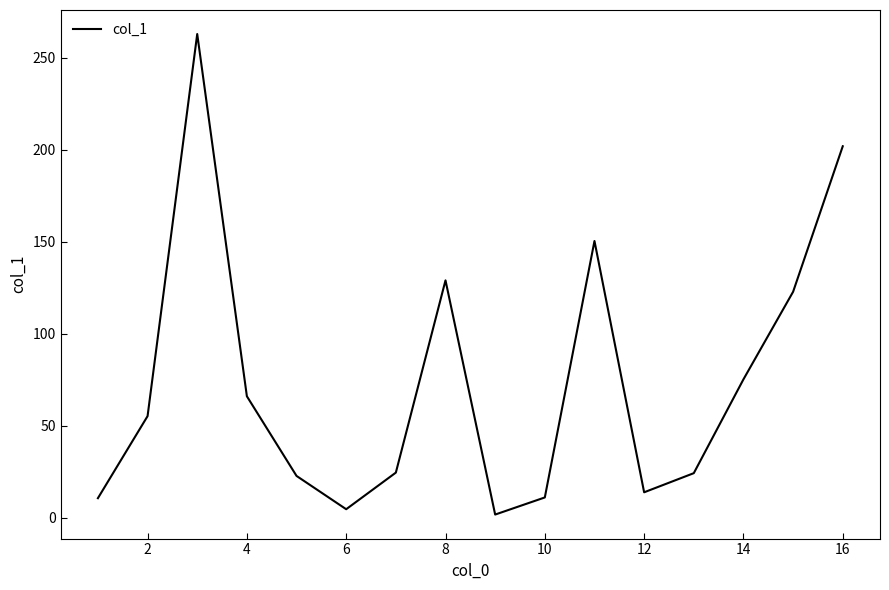

What is the difference between the maximum and minimum values?

261.2